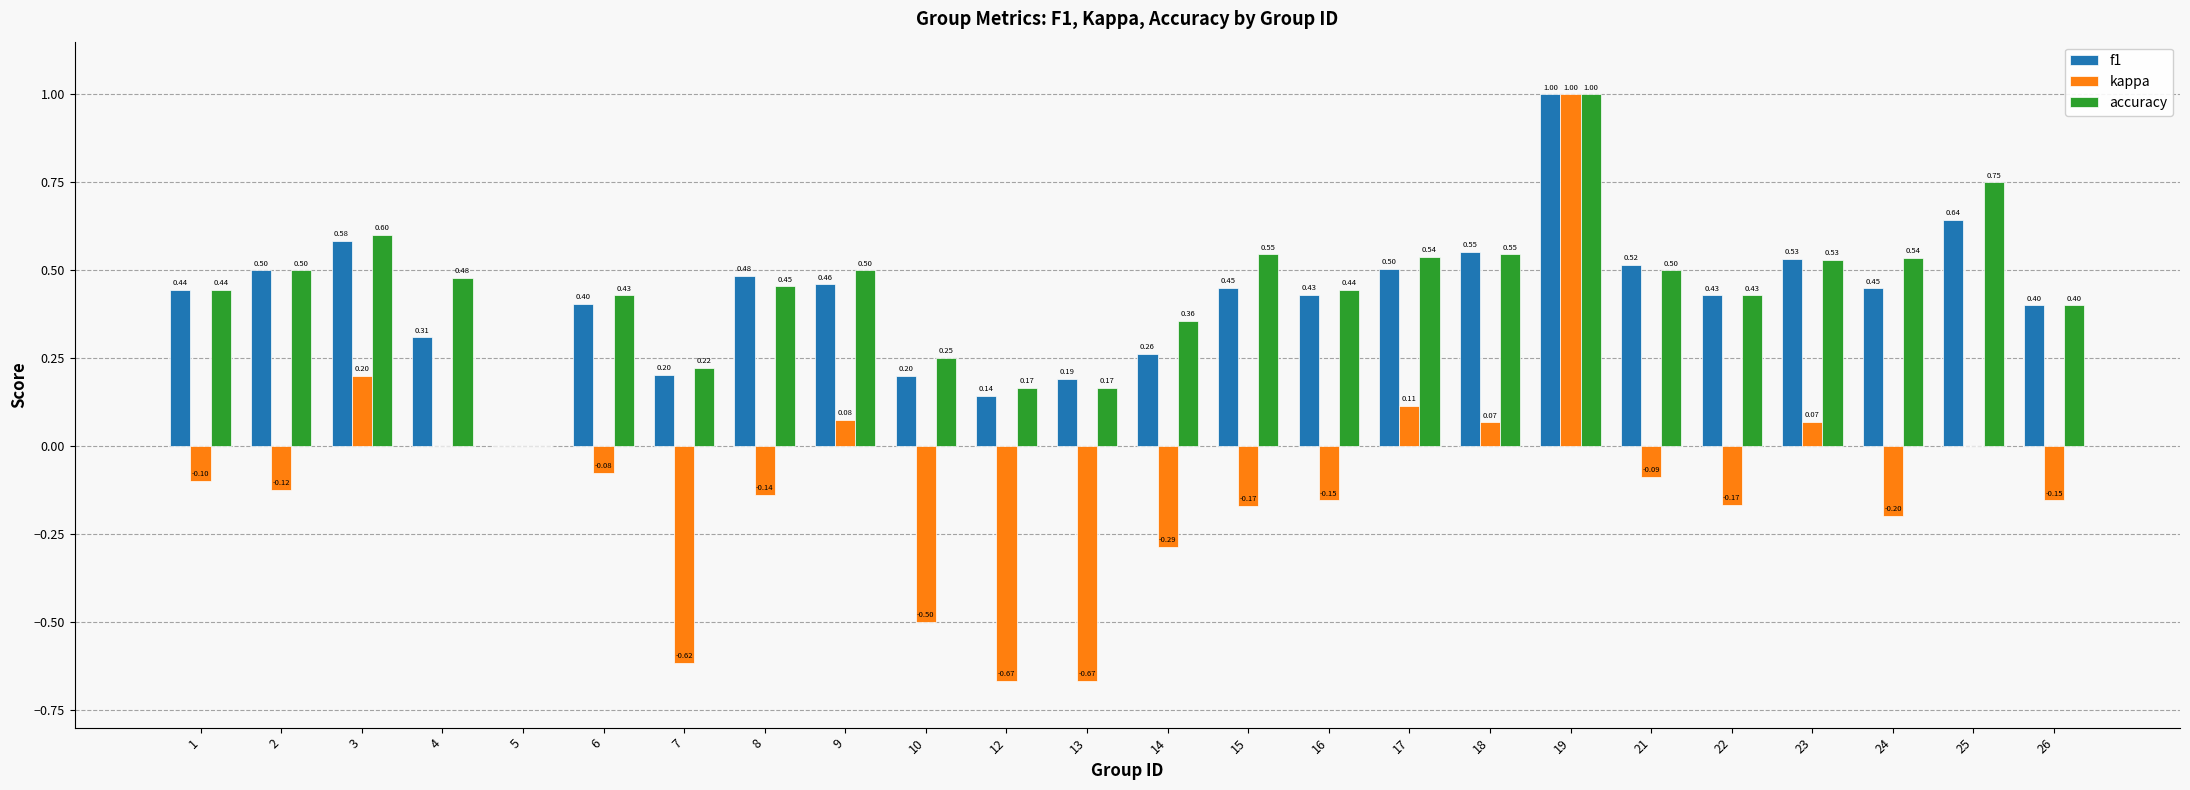

Is the value of f1 at 8 greater than the value of accuracy at 24?

No